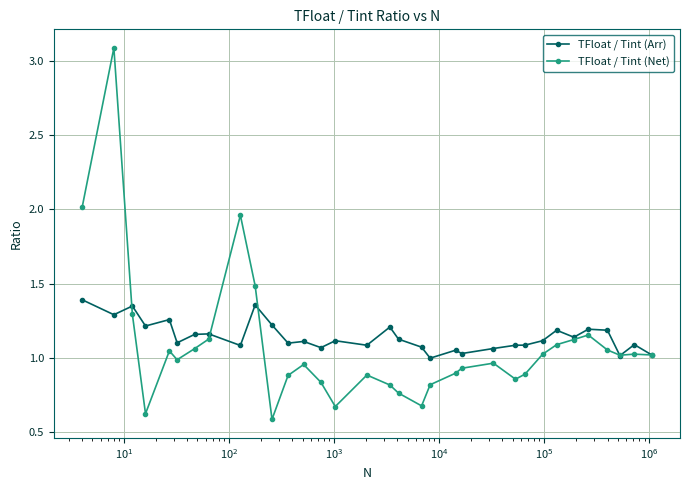

Rank the series by their maximum value, from highest to lowest.

TFloat / Tint (Net), TFloat / Tint (Arr)